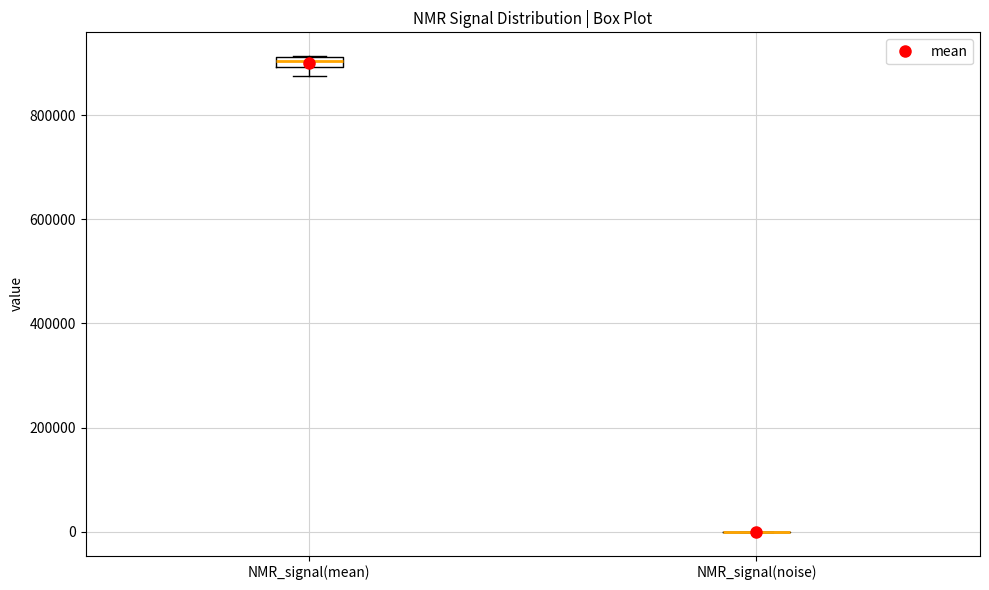

Where is the lower edge of the box for NMR_signal(mean) on the y-axis? The values are not printed on the chart, so give them approximately, as read against the axis.

900000